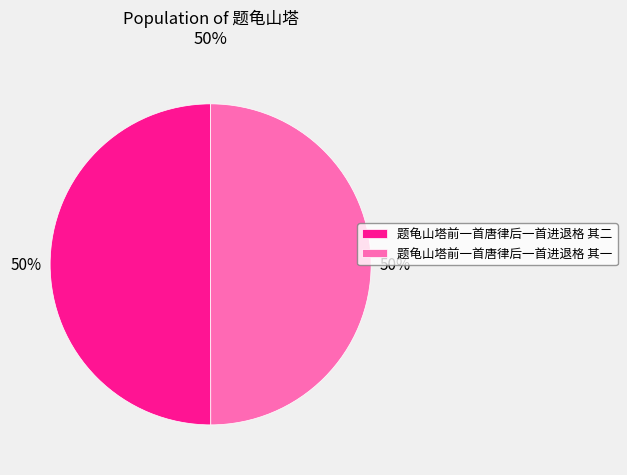

What percentage is the 题龟山塔前一首唐律后一首进退格 其一 slice, to the nearest percent?

50%